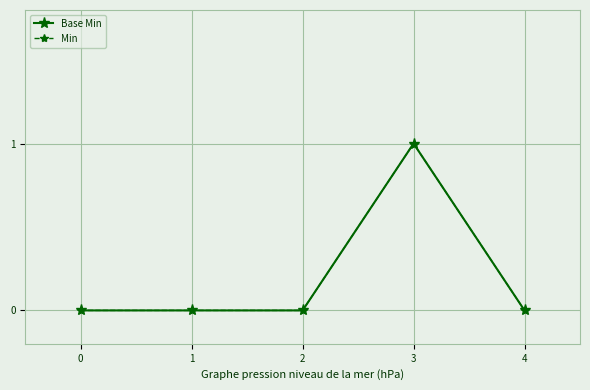

Where is the first local maximum for Min?

3